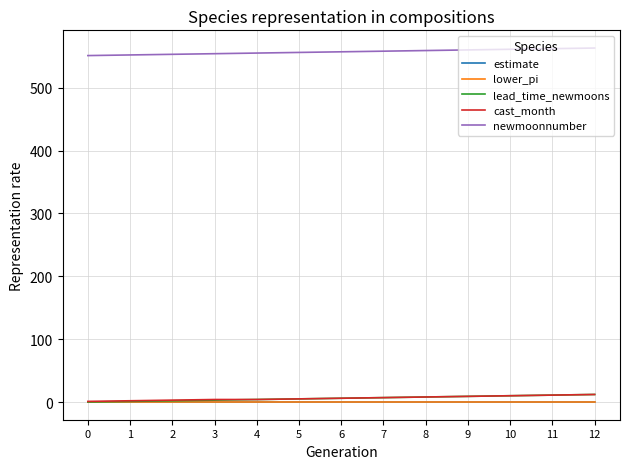

True or false: lead_time_newmoons and newmoonnumber intersect in this chart.

False